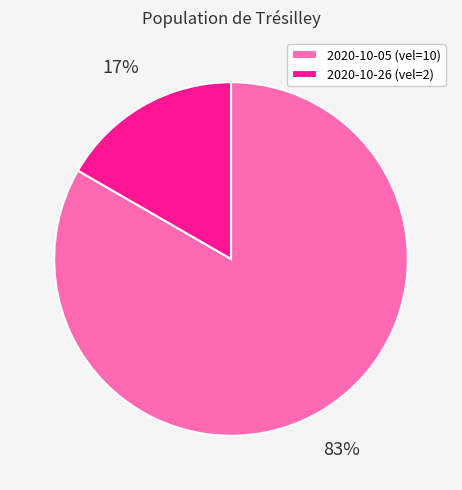

Which category accounts for the majority?

2020-10-05